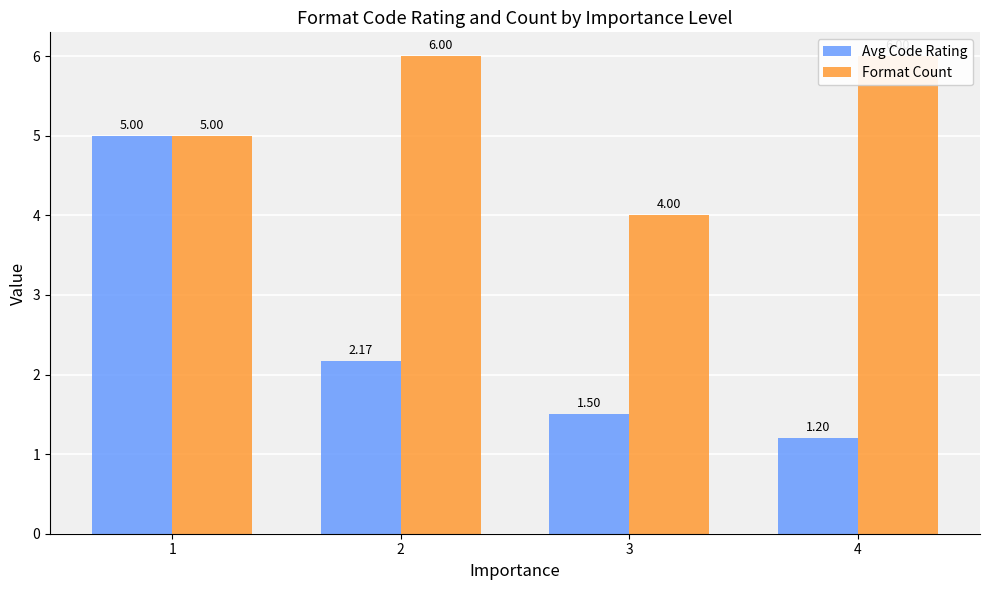

At which category is the sum across all series the highest?

1